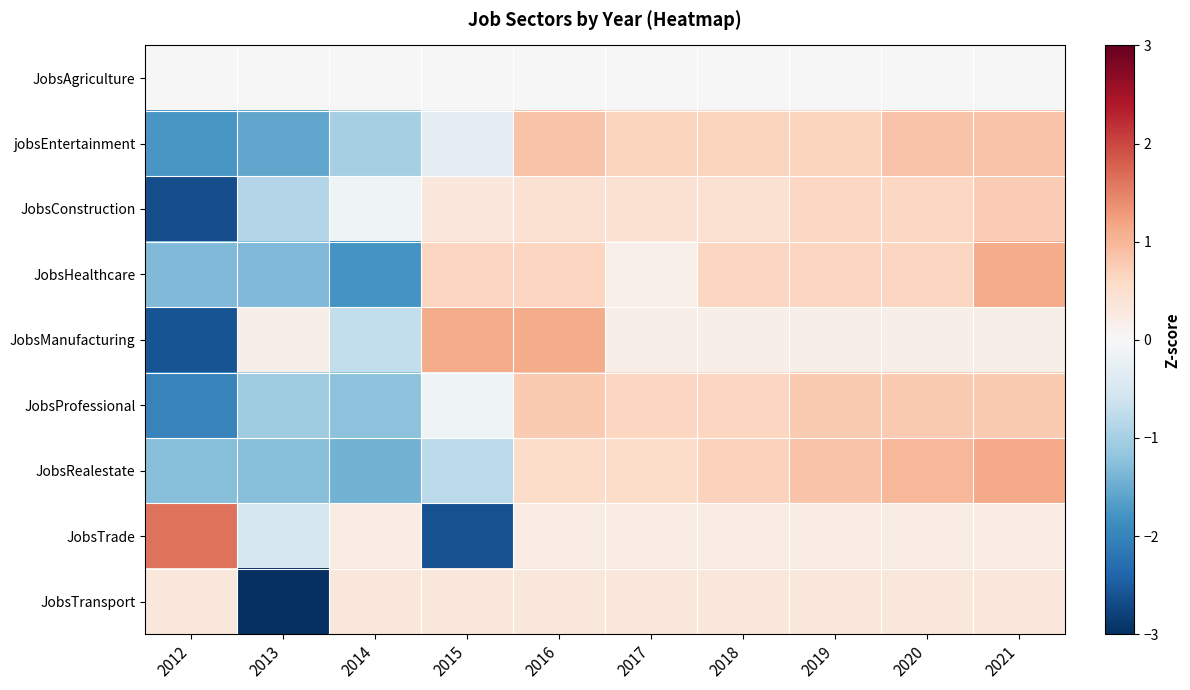

Reading left to right, what are all the values shown in this chart?

JobsAgriculture: 2012=0.0	2013=0.0	2014=0.0	2015=0.0	2016=0.0	2017=0.0	2018=0.0	2019=0.0	2020=0.0	2021=0.0
jobsEntertainment: 2012=-1.7	2013=-1.6	2014=-1.0	2015=-0.3	2016=0.9	2017=0.7	2018=0.7	2019=0.7	2020=0.9	2021=0.9
JobsConstruction: 2012=-2.7	2013=-0.9	2014=-0.1	2015=0.3	2016=0.5	2017=0.5	2018=0.5	2019=0.6	2020=0.6	2021=0.8
JobsHealthcare: 2012=-1.3	2013=-1.3	2014=-1.8	2015=0.6	2016=0.6	2017=0.1	2018=0.6	2019=0.6	2020=0.6	2021=1.1
JobsManufacturing: 2012=-2.6	2013=0.2	2014=-0.7	2015=1.1	2016=1.1	2017=0.2	2018=0.2	2019=0.2	2020=0.2	2021=0.2
JobsProfessional: 2012=-2.0	2013=-1.1	2014=-1.2	2015=-0.1	2016=0.8	2017=0.6	2018=0.6	2019=0.8	2020=0.8	2021=0.8
JobsRealestate: 2012=-1.3	2013=-1.3	2014=-1.4	2015=-0.8	2016=0.5	2017=0.5	2018=0.7	2019=0.8	2020=1.0	2021=1.1
JobsTrade: 2012=1.6	2013=-0.5	2014=0.2	2015=-2.6	2016=0.2	2017=0.2	2018=0.2	2019=0.2	2020=0.2	2021=0.2
JobsTransport: 2012=0.3	2013=-3.0	2014=0.3	2015=0.3	2016=0.3	2017=0.3	2018=0.3	2019=0.3	2020=0.3	2021=0.3